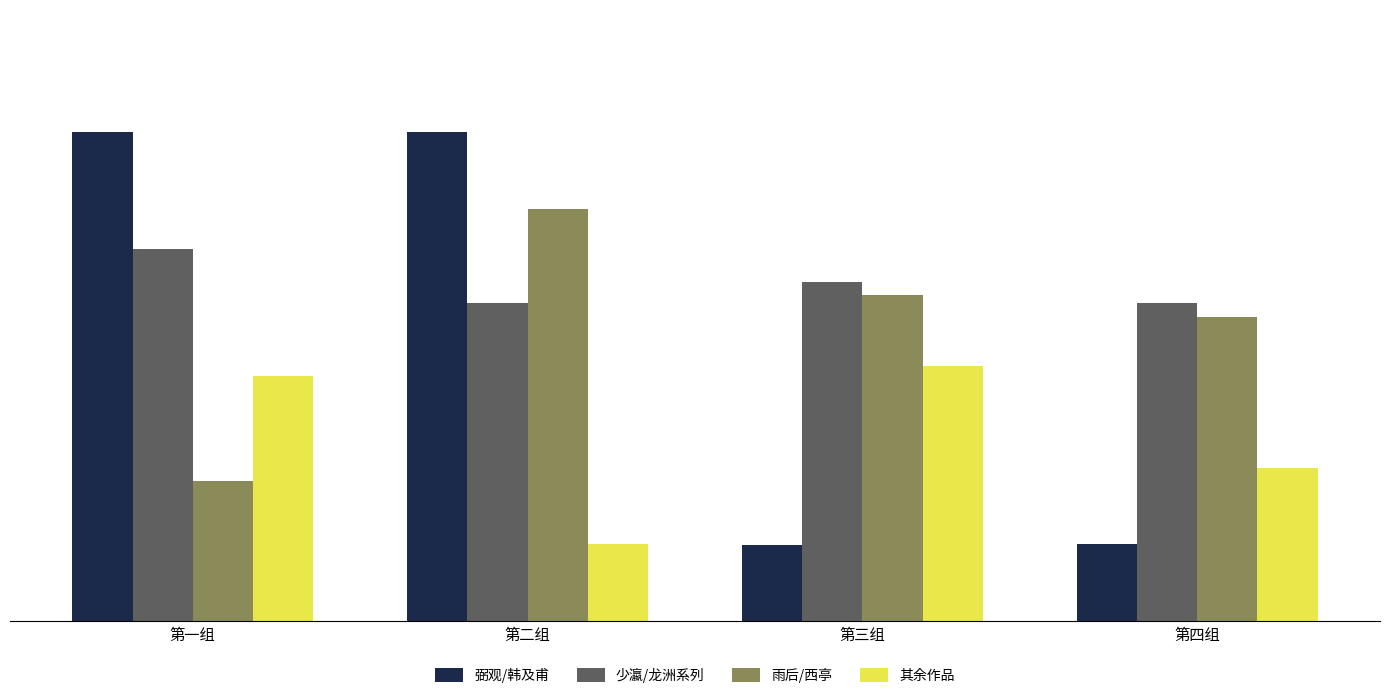

Are the bars horizontal?

No